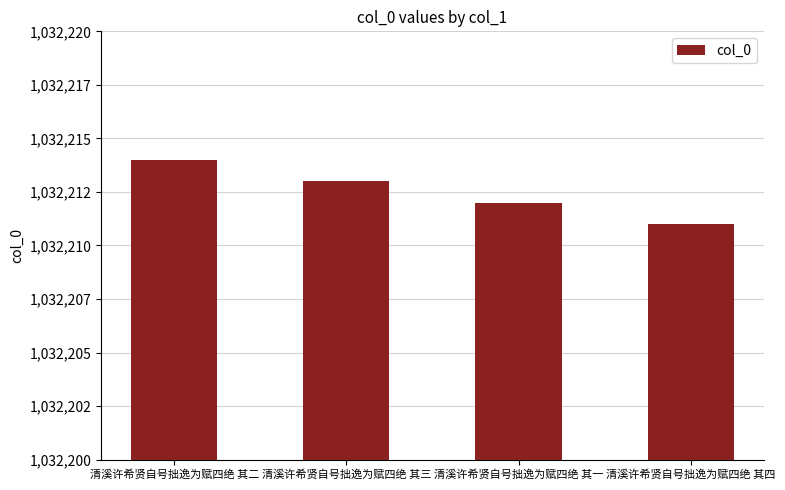

Count the number of data series in this chart.

1